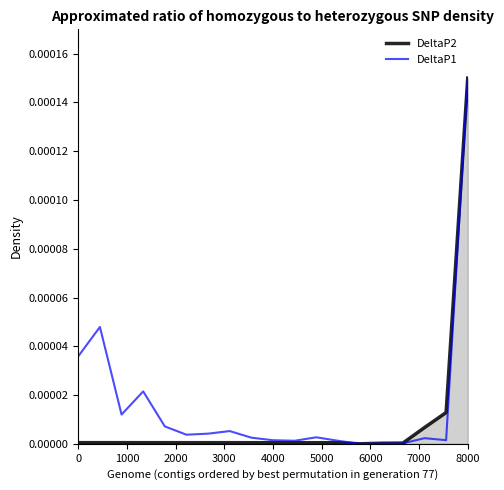

What are all the series names shown in the legend?

DeltaP2, DeltaP1